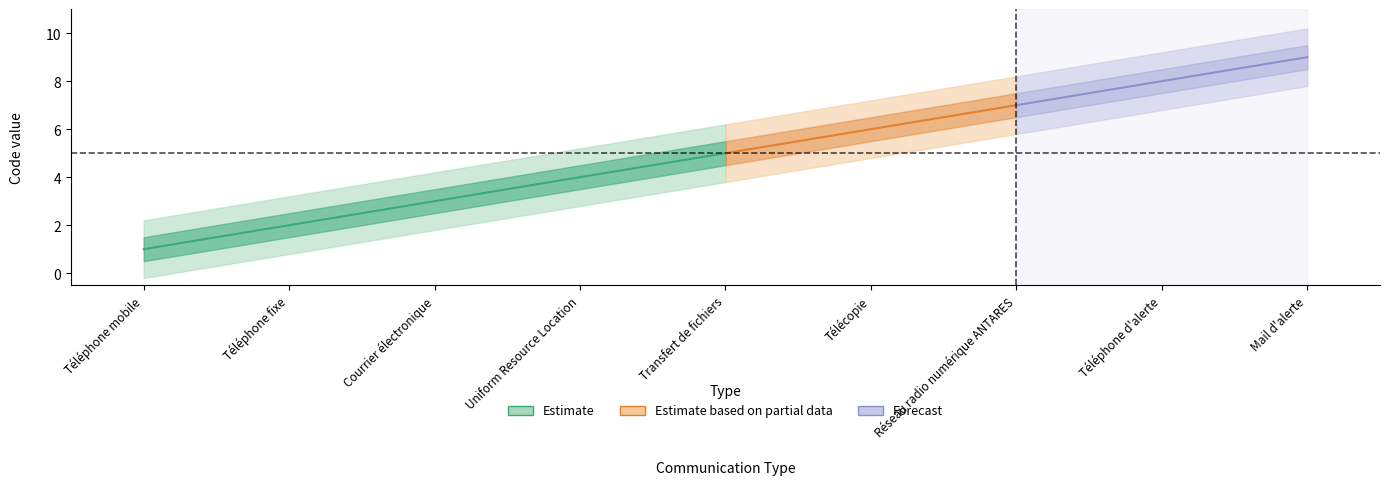

What are all the series names shown in the legend?

Estimate, Estimate based on partial data, Forecast